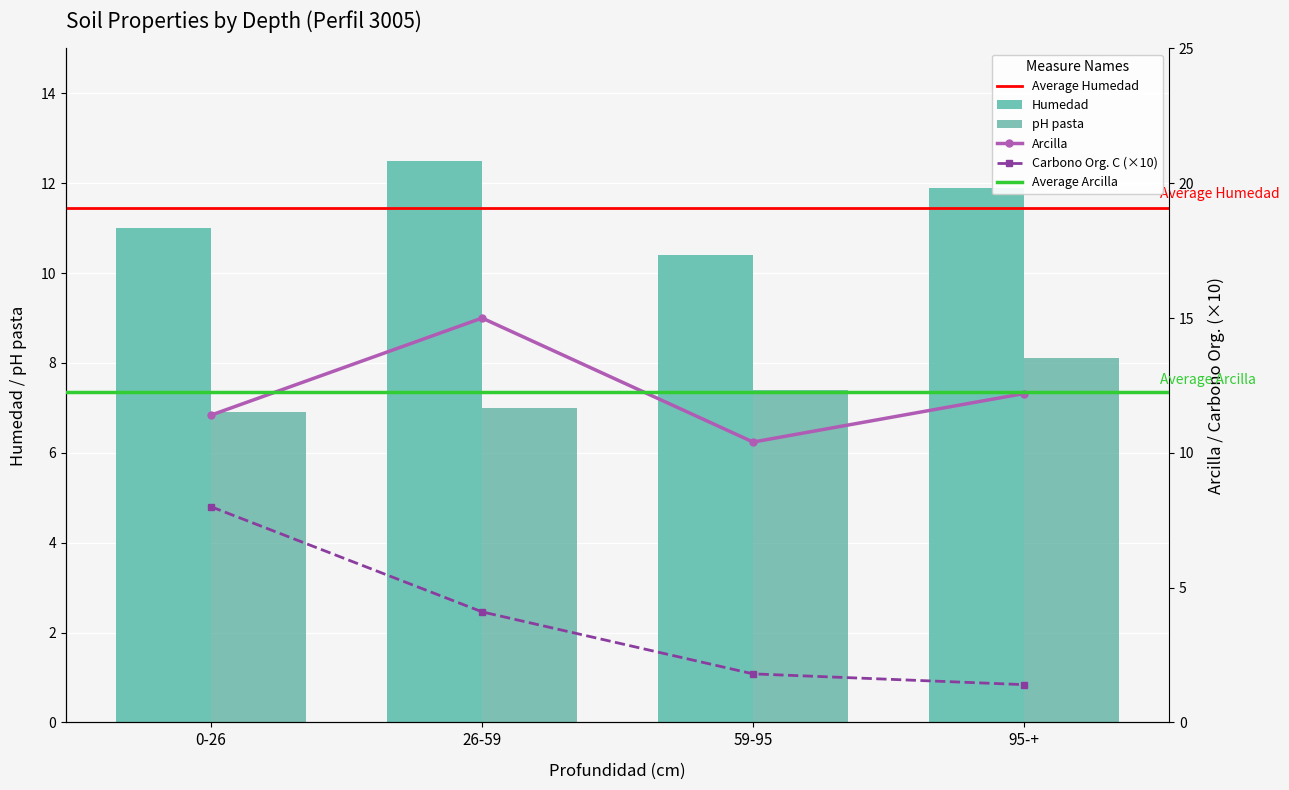

The Humedad series shows 11.9 at 95-+. True or false?

True